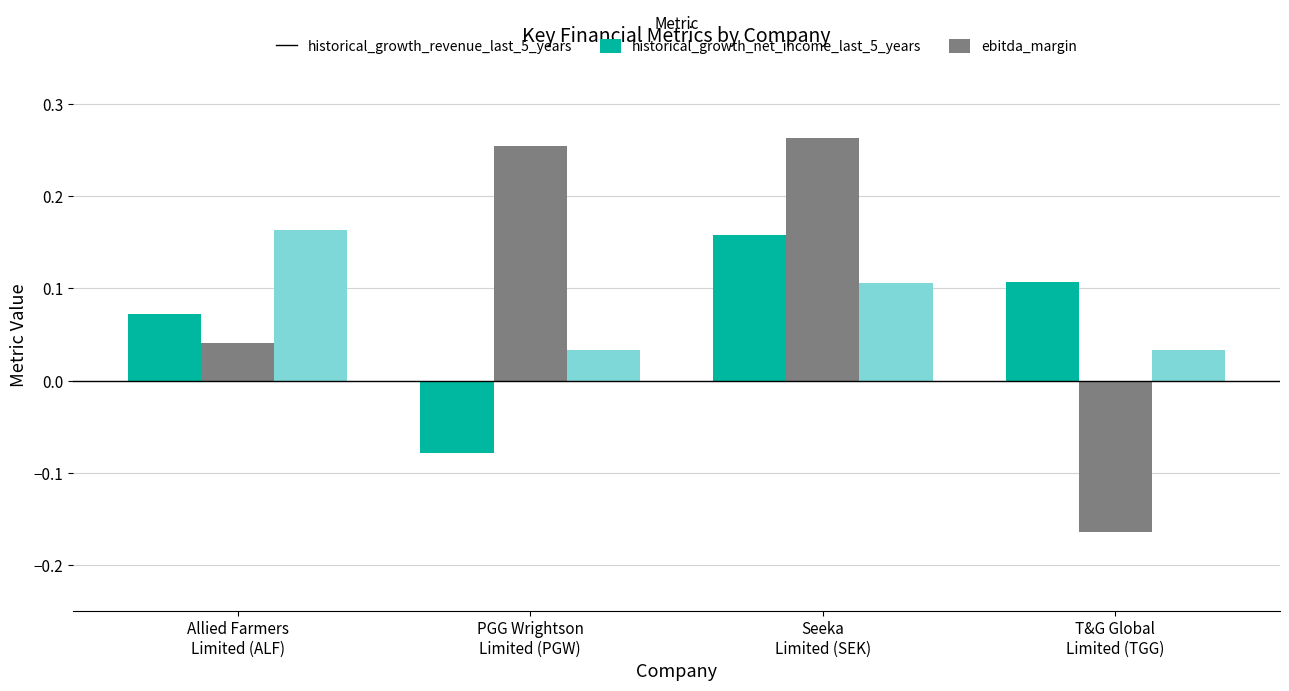

How many historical_growth_revenue_last_5_years values are between 0 and 1?

3